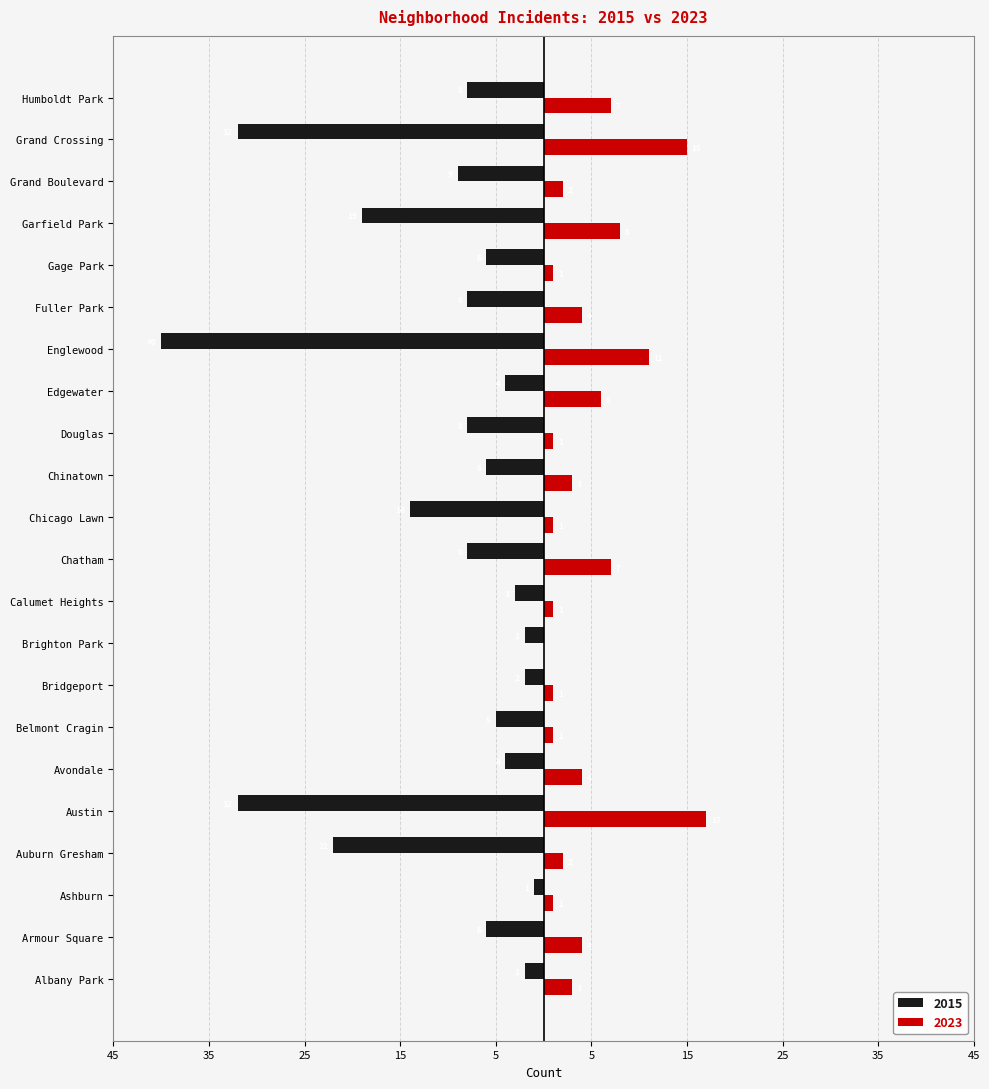

What is the value of the 2023 bar at the 4th from the left?

2